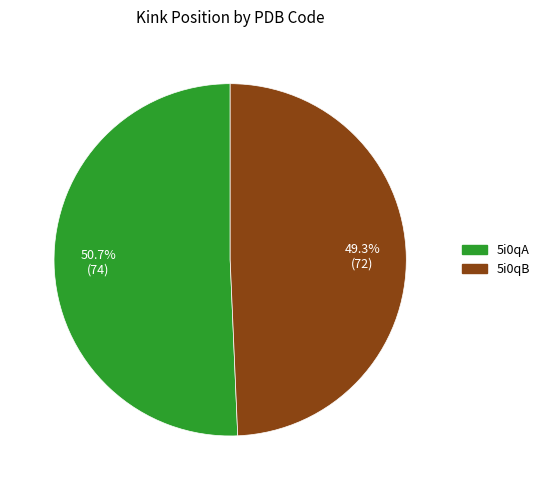

To the nearest percent, what is the difference between the largest and smallest slice percentages?

1%